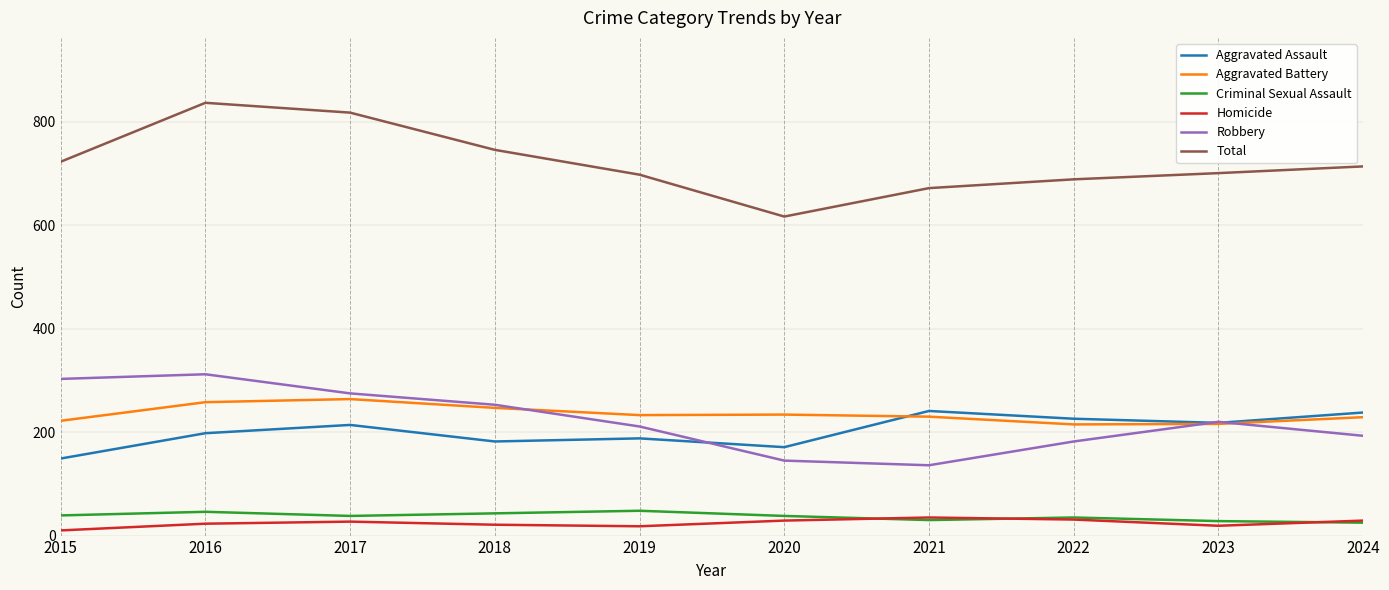

The value of Aggravated Assault at 2015 is 149. True or false?

True